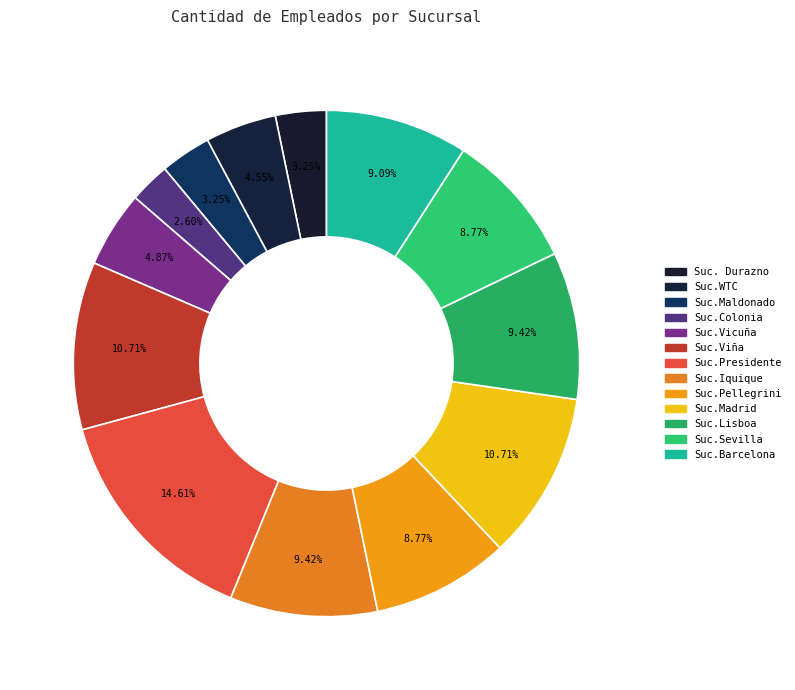

What is the total percentage of Suc.Vicuña and Suc. Durazno?

8.1%